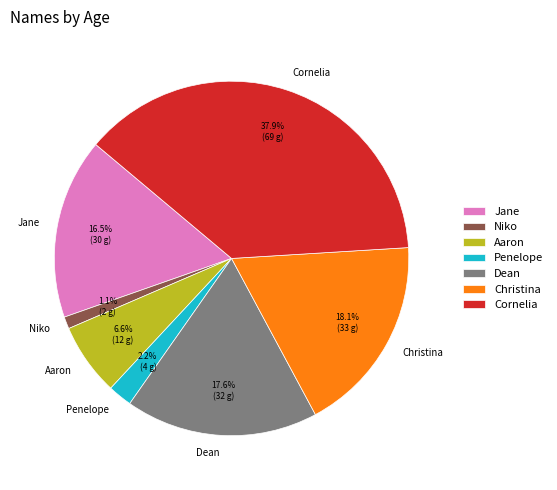

Is it true that Niko is 1% of the pie?

True